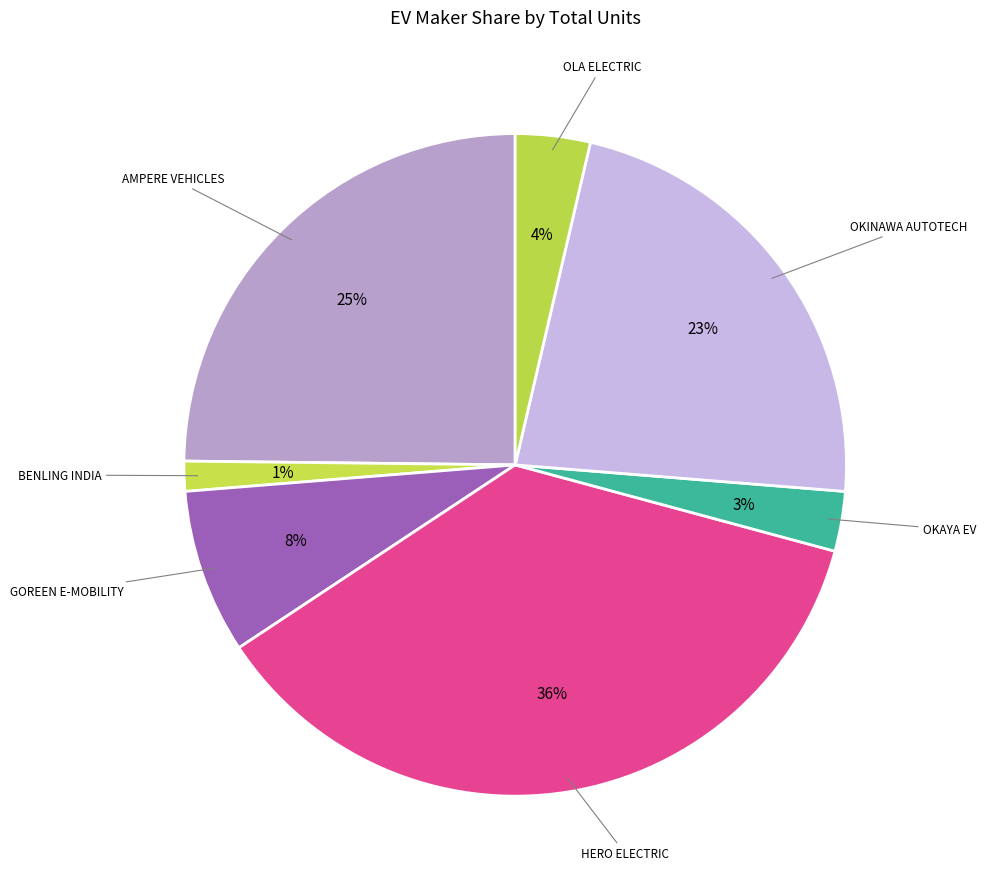

Is there a majority slice in this chart?

No